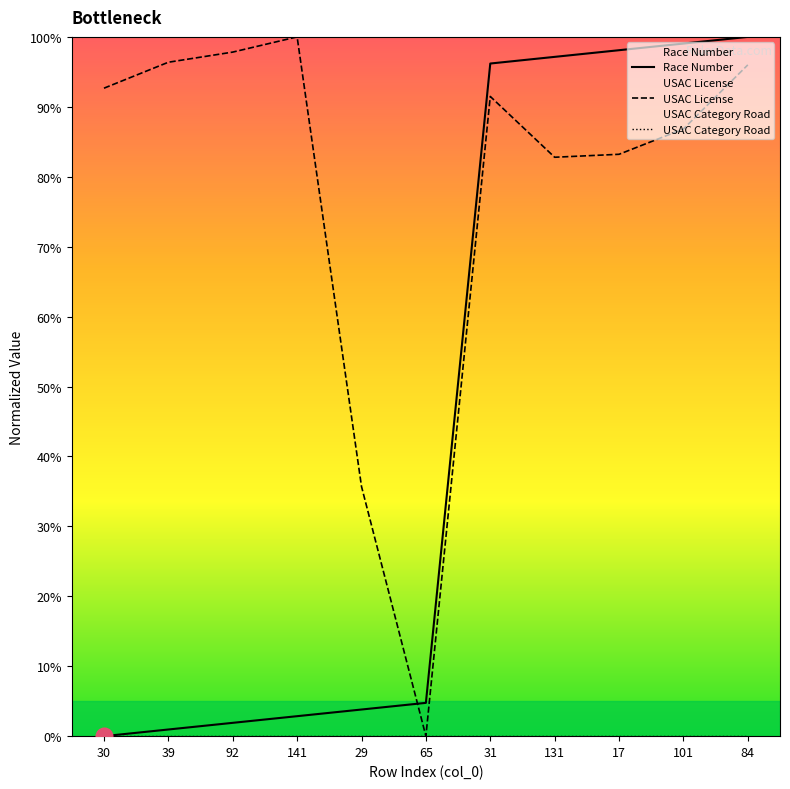

List the series in order of their overall mean, lowest first.

USAC Category Road, Race Number, USAC License